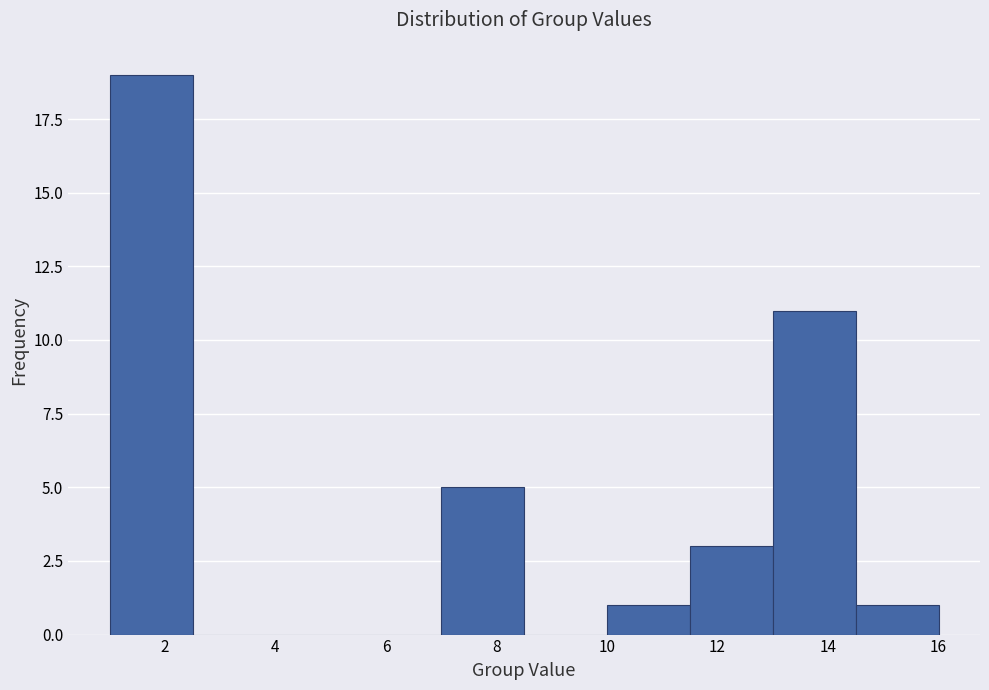

Reading left to right, transcribe this chart: for each bar, give the range it covers on the x-axis and its height. Neither the bar edges nor the heights are printed on the chart, so give them approximately, as read against the axes.

1.0 to 2.5: 19
2.5 to 4.0: 0
4.0 to 5.5: 0
5.5 to 7.0: 0
7.0 to 8.5: 5
8.5 to 10.0: 0
10.0 to 11.5: 1
11.5 to 13.0: 3
13.0 to 14.5: 11
14.5 to 16.0: 1